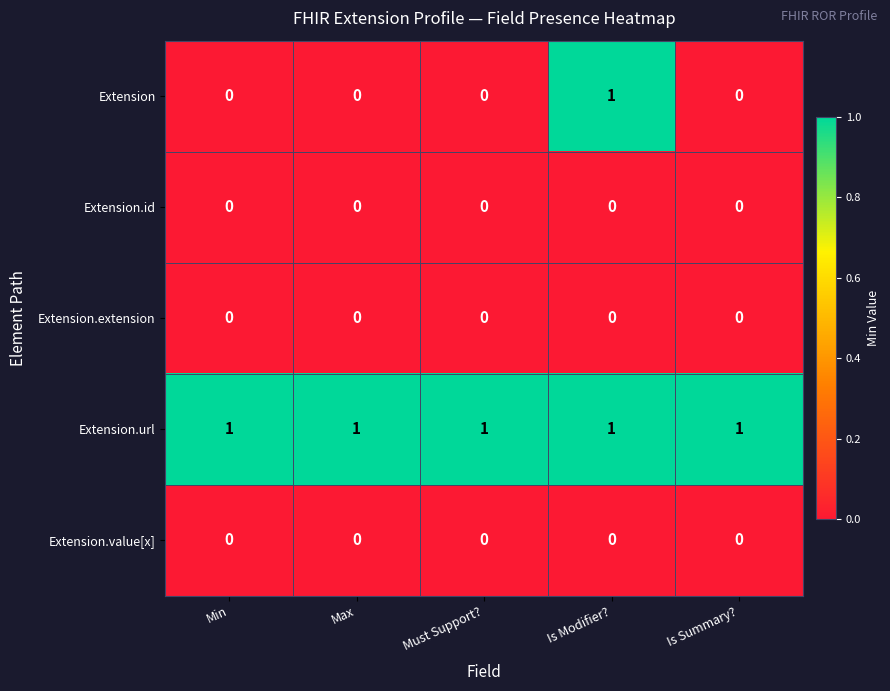

Reading left to right, what are all the values shown in this chart?

Extension: 0	0	0	1	0
Extension.id: 0	0	0	0	0
Extension.extension: 0	0	0	0	0
Extension.url: 1	1	1	1	1
Extension.value[x]: 0	0	0	0	0